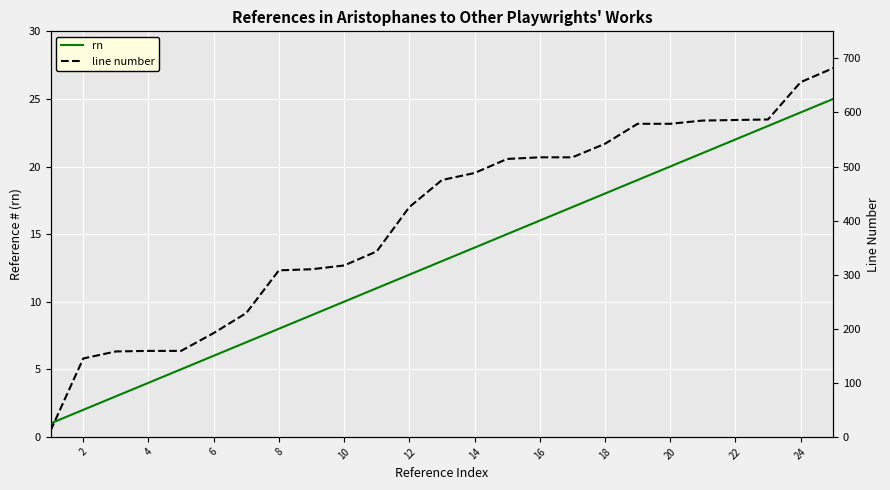

How many lines are shown in the chart?

2